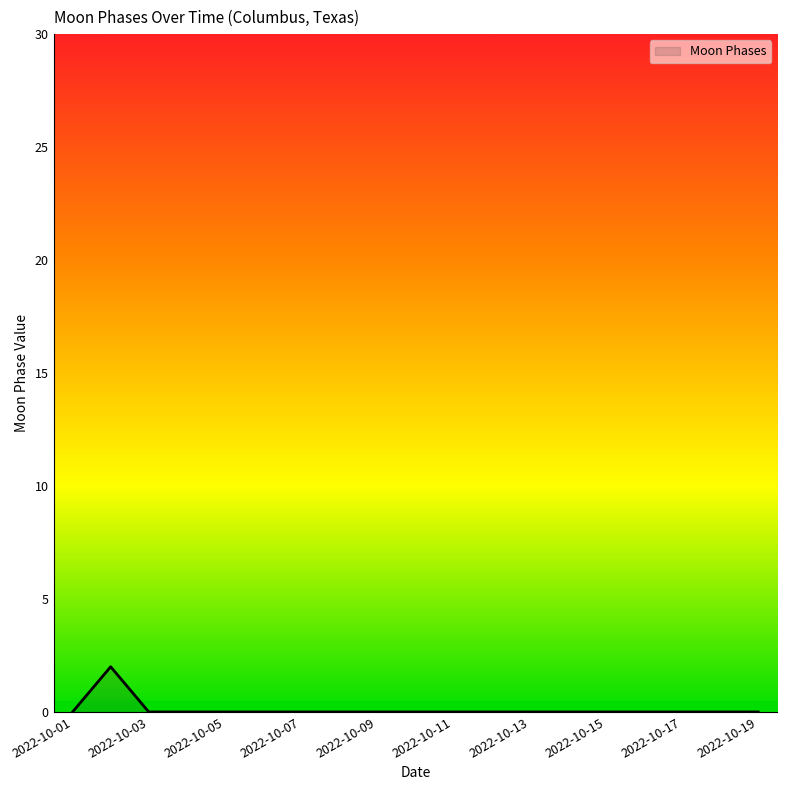

What is the sum of all values?

2